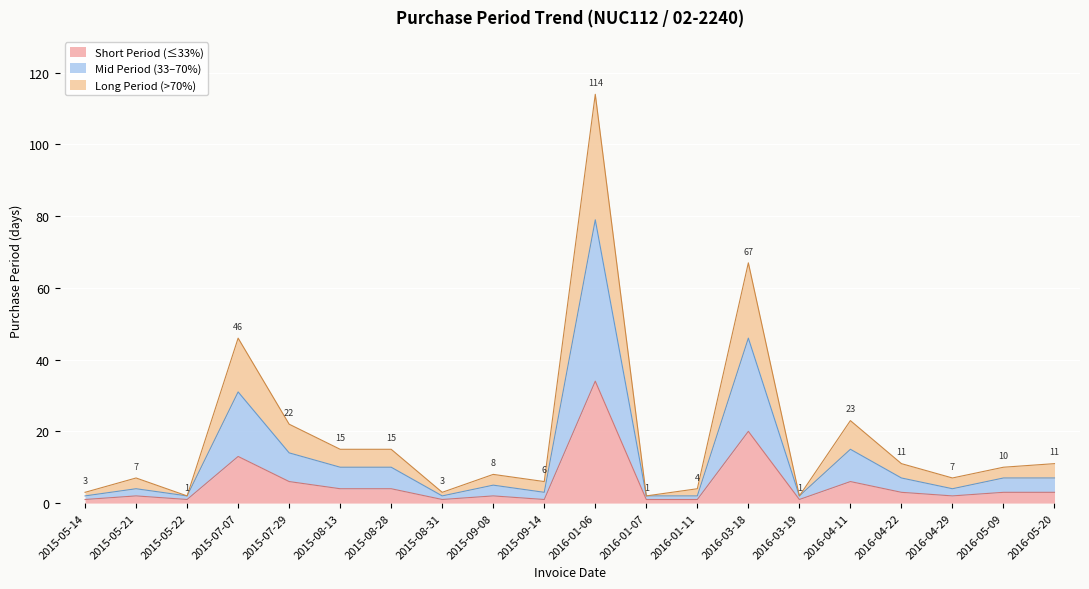

At which label does the data first exceed 10?

2015-07-07